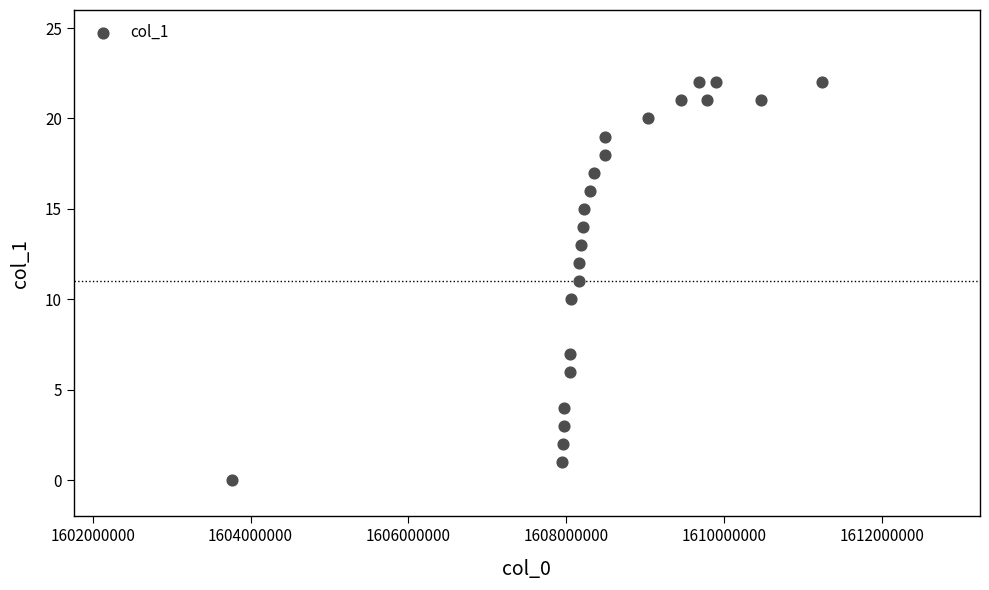

What is the range of Y values (max minus min)?

22